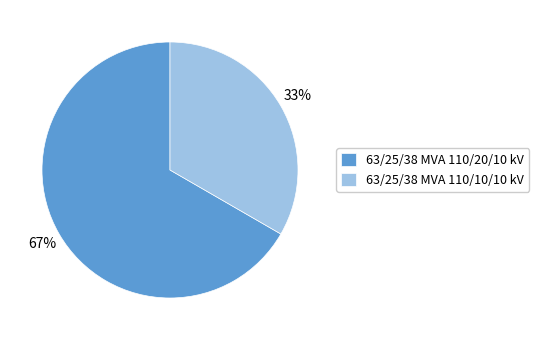

Which category has the smallest portion of the pie?

63/25/38 MVA 110/10/10 kV